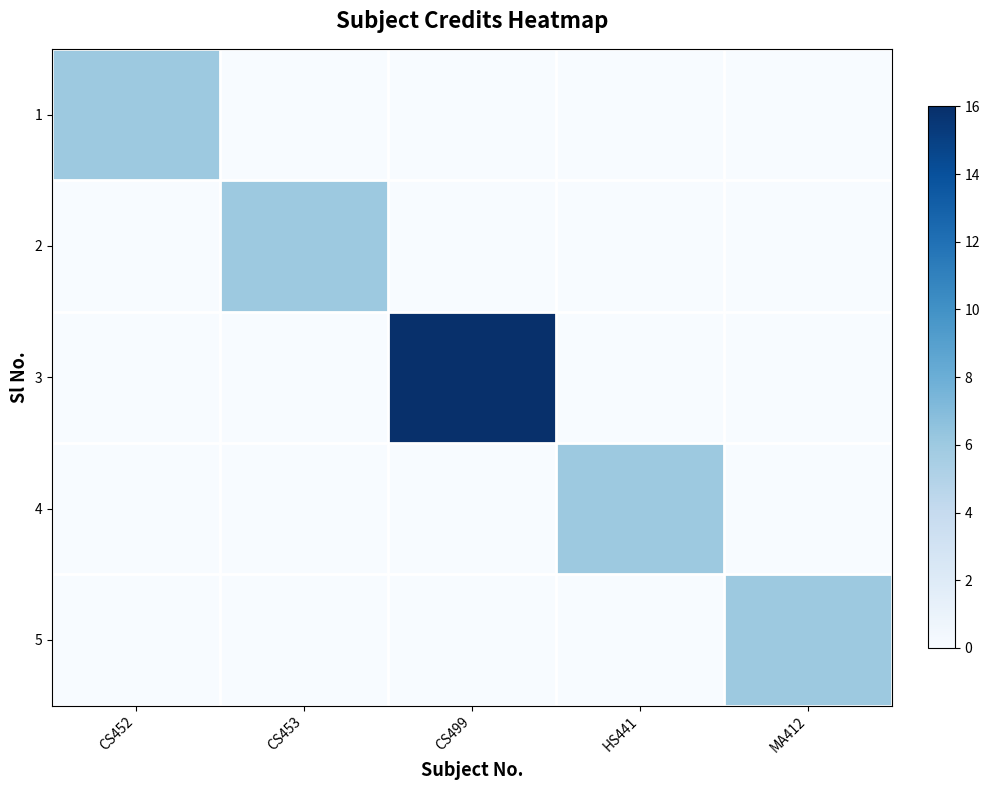

Reading left to right, extract all data points from this chart.

1: CS452=6	CS453=0	CS499=0	HS441=0	MA412=0
2: CS452=0	CS453=6	CS499=0	HS441=0	MA412=0
3: CS452=0	CS453=0	CS499=16	HS441=0	MA412=0
4: CS452=0	CS453=0	CS499=0	HS441=6	MA412=0
5: CS452=0	CS453=0	CS499=0	HS441=0	MA412=6